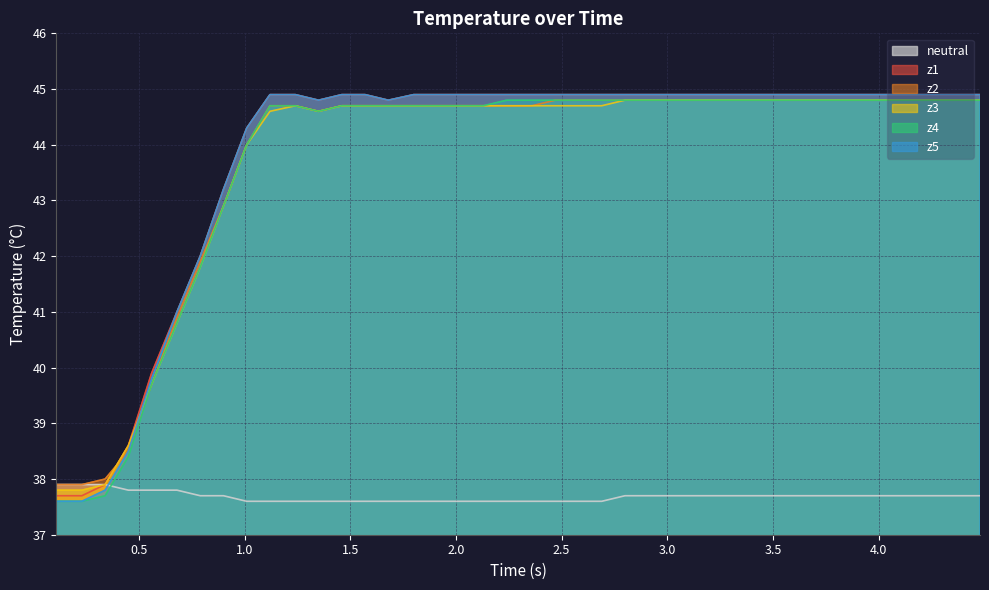

How many interior local valleys does the z3 series have?

1